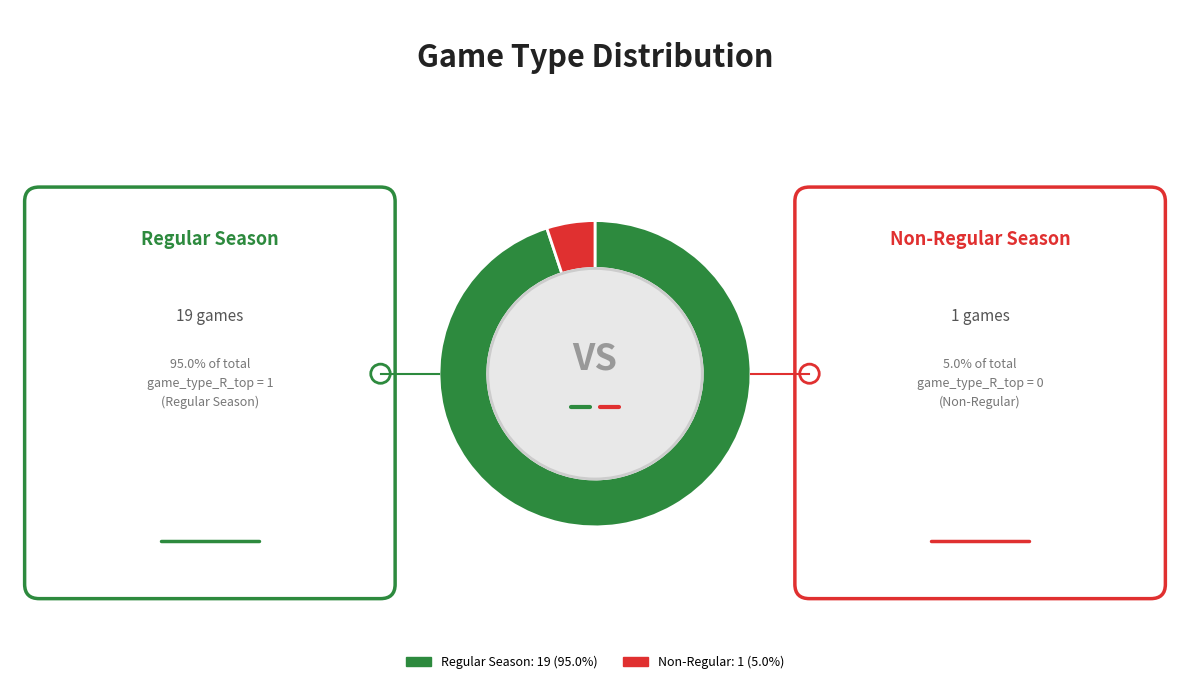

Does any single category account for the majority?

Yes